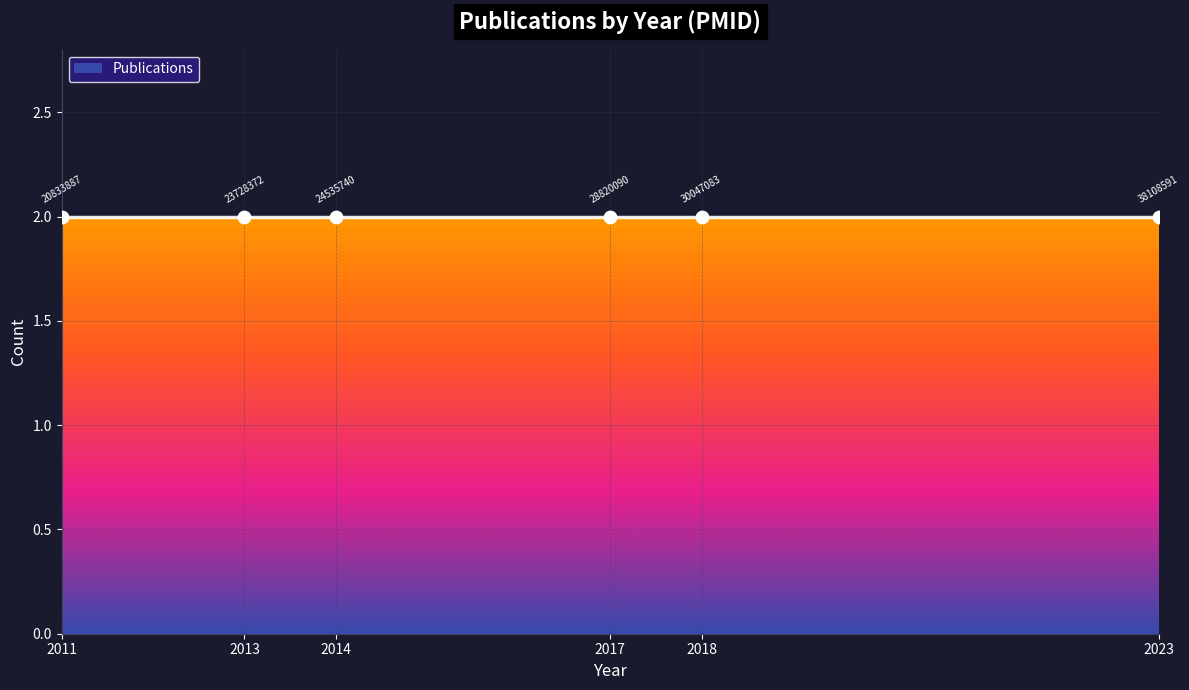

What is the ratio of the value at 30047083 to the value at 20833887?

1.0